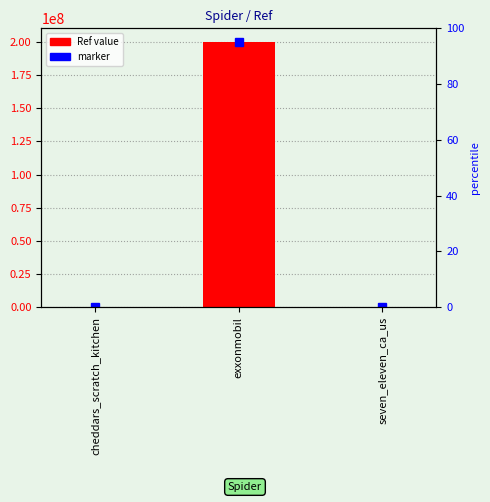

The chart shows a value of 200309286 at exxonmobil. True or false?

True